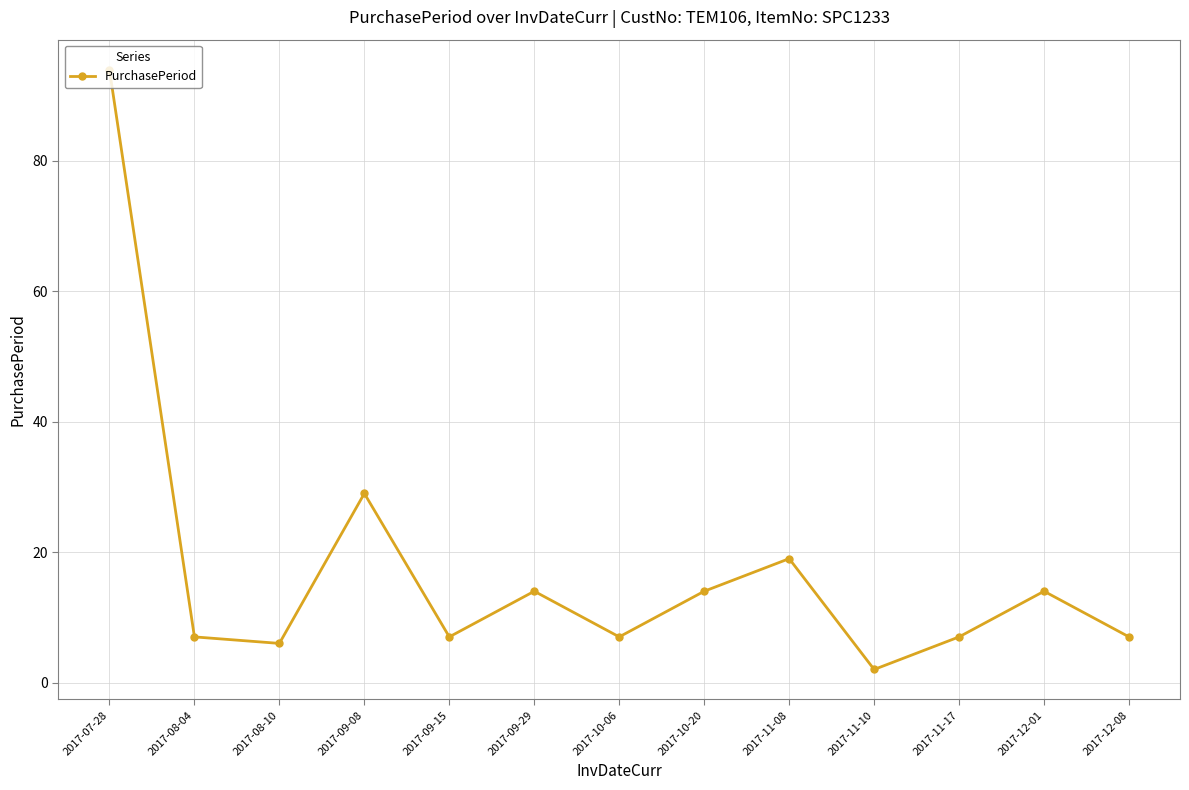

Reading left to right, what are all the values shown in this chart?

2017-07-28=94	2017-08-04=7	2017-08-10=6	2017-09-08=29	2017-09-15=7	2017-09-29=14	2017-10-06=7	2017-10-20=14	2017-11-08=19	2017-11-10=2	2017-11-17=7	2017-12-01=14	2017-12-08=7